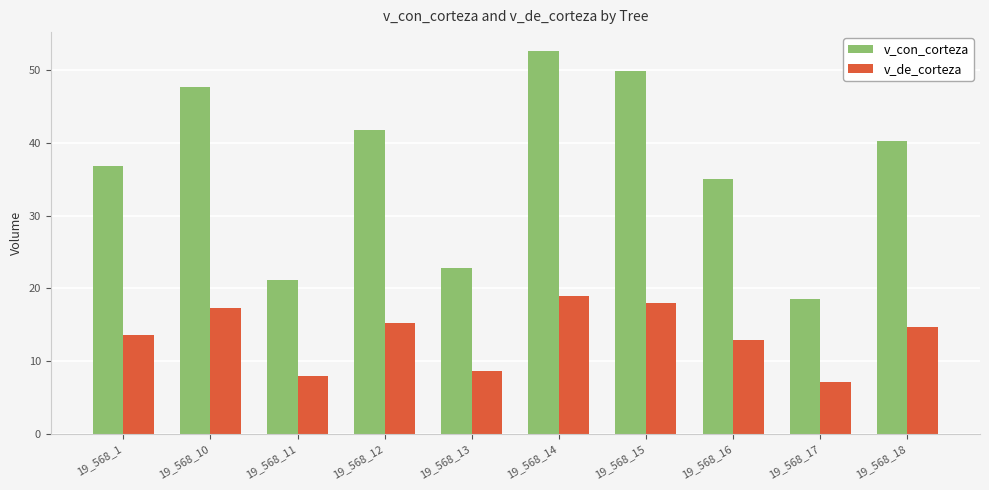

Rank the categories by v_con_corteza value from lowest to highest.

19_568_17, 19_568_11, 19_568_13, 19_568_16, 19_568_1, 19_568_18, 19_568_12, 19_568_10, 19_568_15, 19_568_14